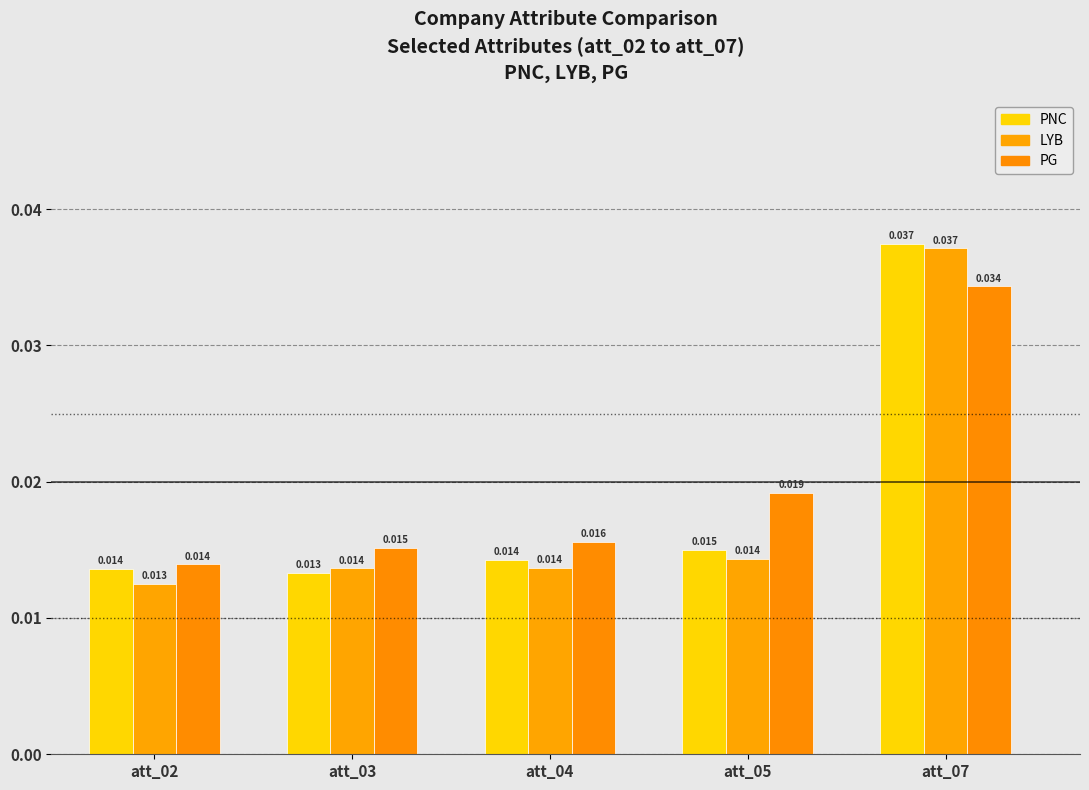

Rank the series at att_02 from highest to lowest value.

PG, PNC, LYB